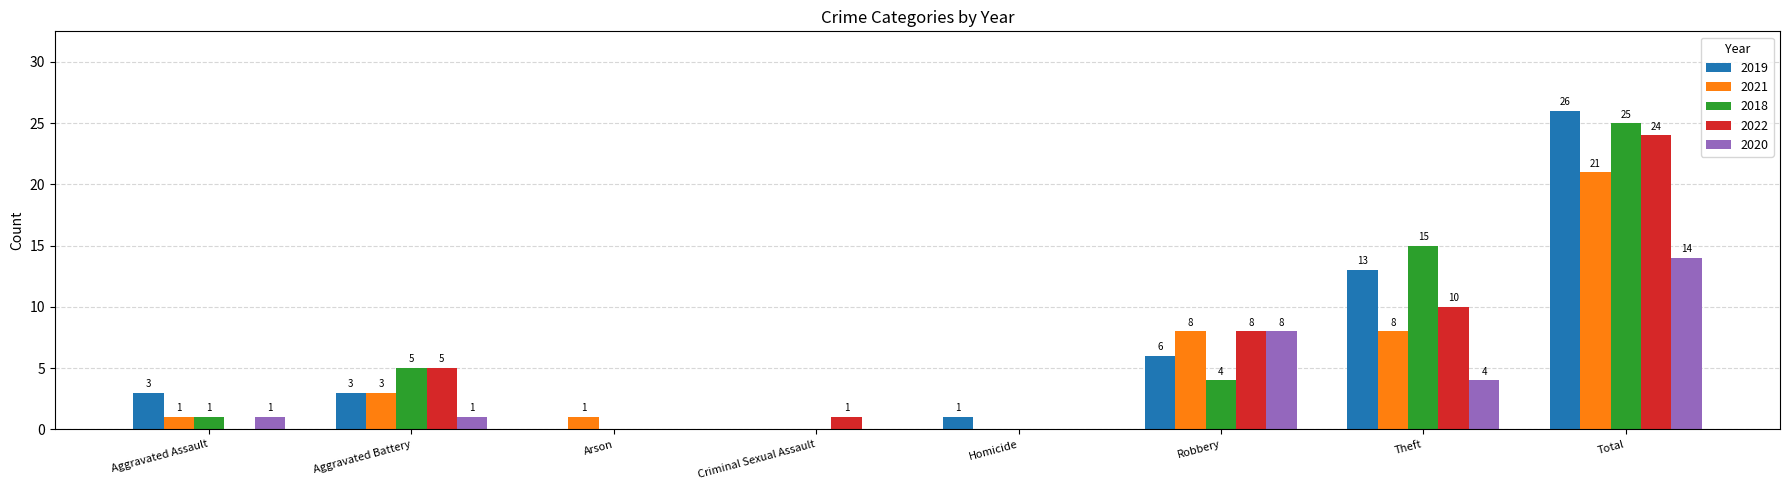

How many groups of bars are there?

8